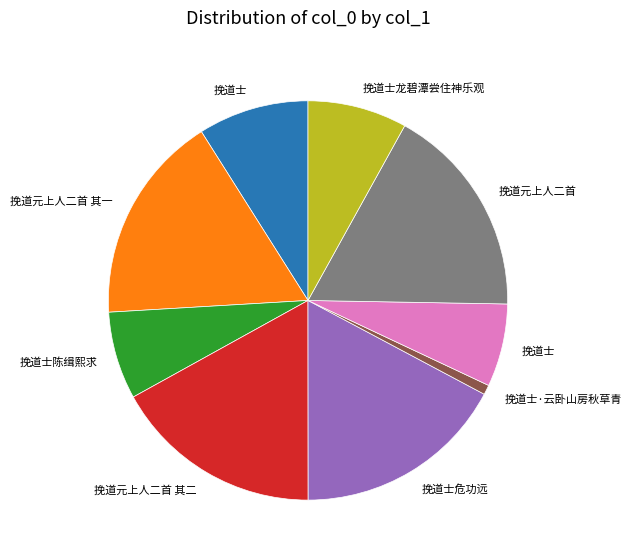

Is there any slice that represents more than half of the pie?

No